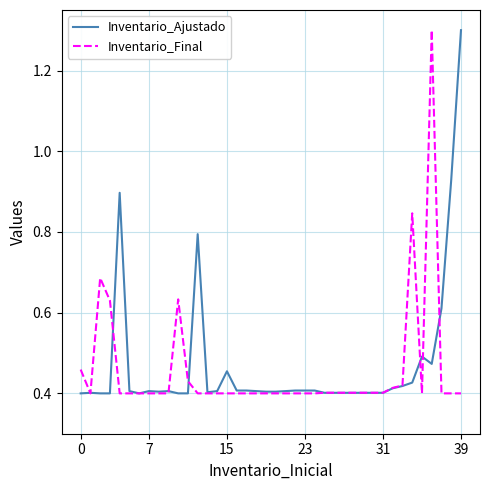

What is the sum of all Inventario_Ajustado values?

18.9